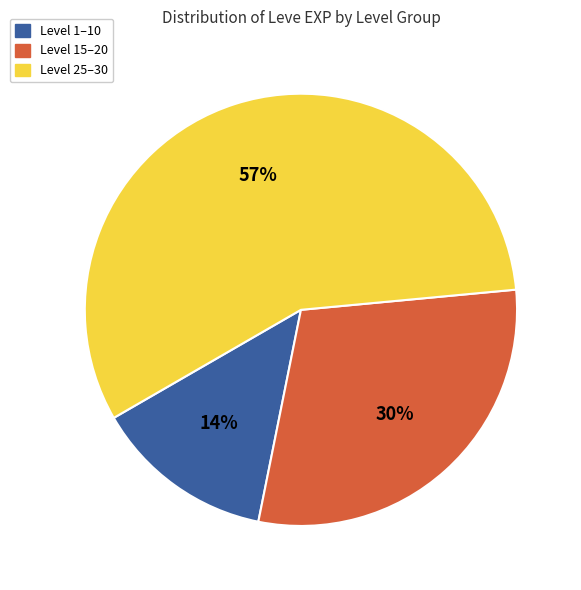

To the nearest percent, what is the difference between the largest and smallest slice percentages?

43%